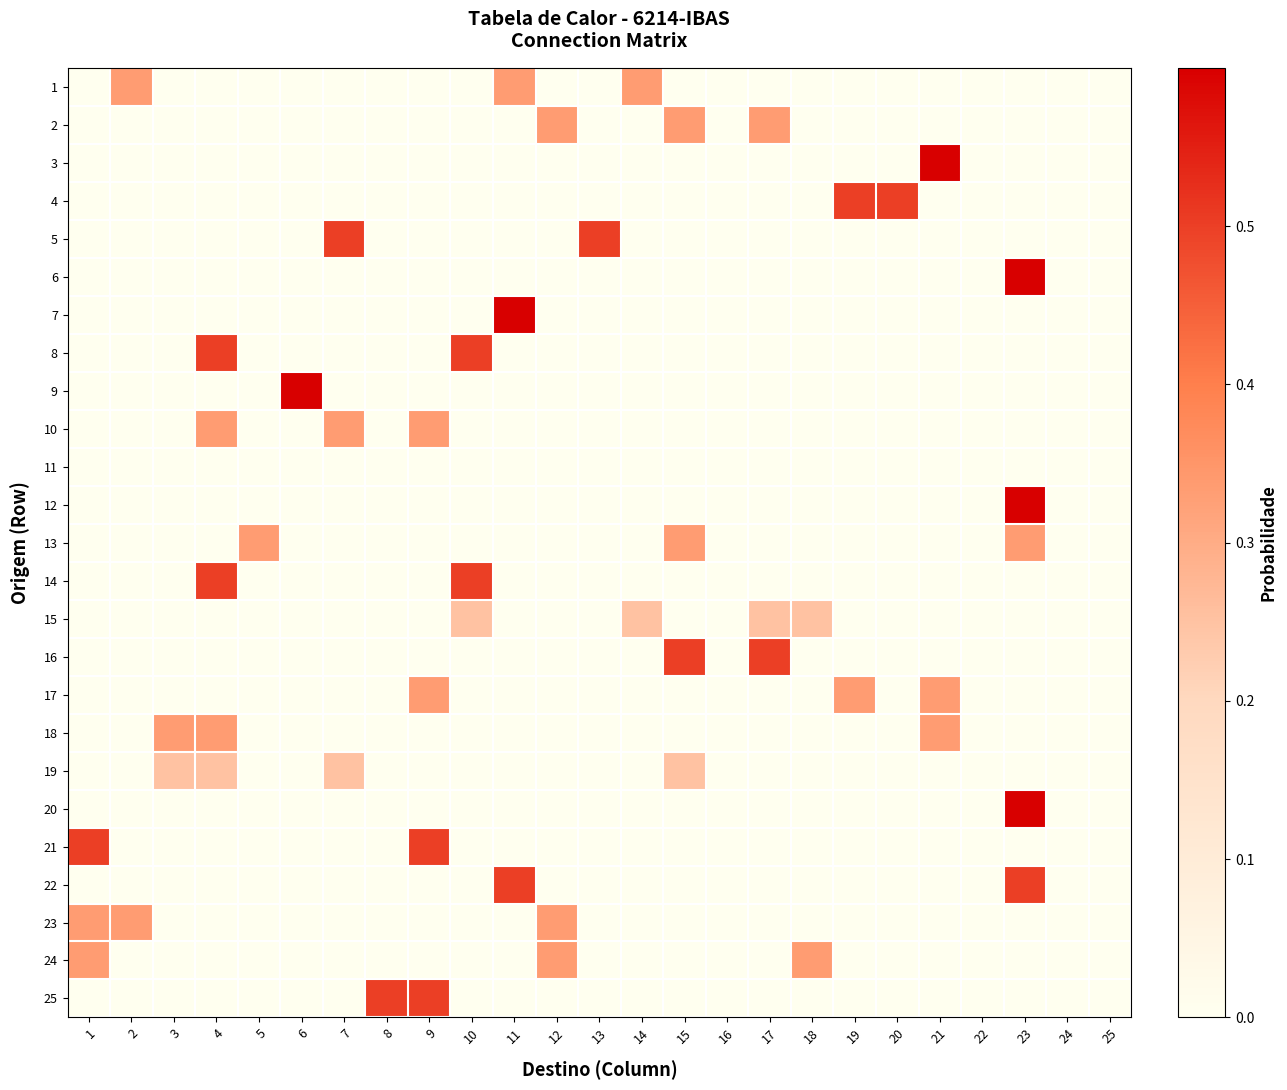

Between 18 and 11, which is larger?

11